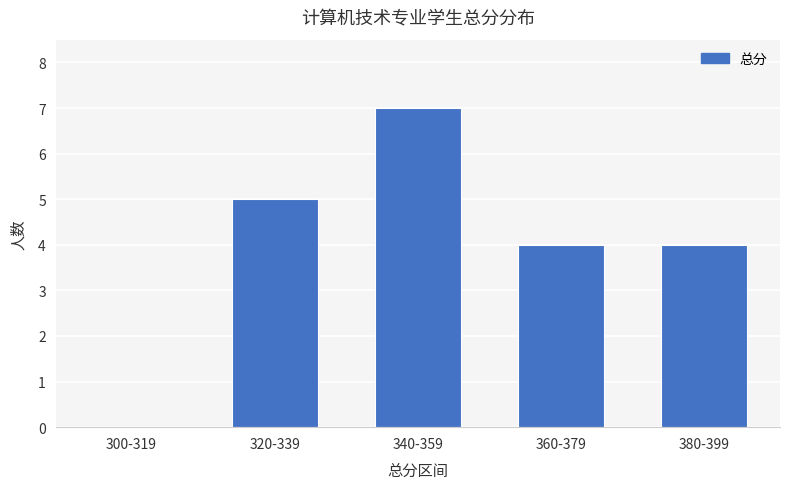

What is the sum of all values?

20